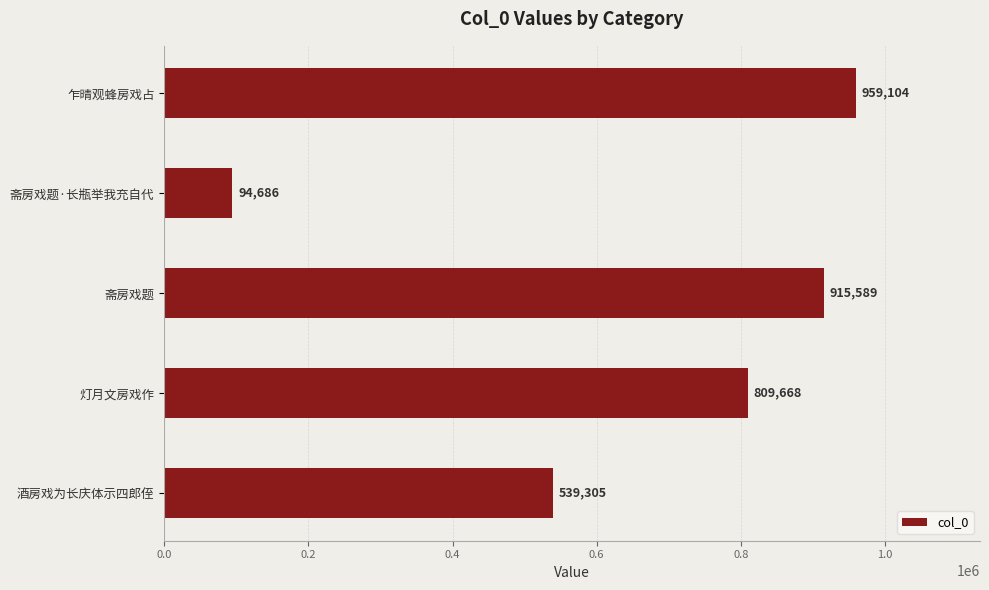

The value at 酒房戏为长庆体示四郎侄 is 839021. True or false?

False